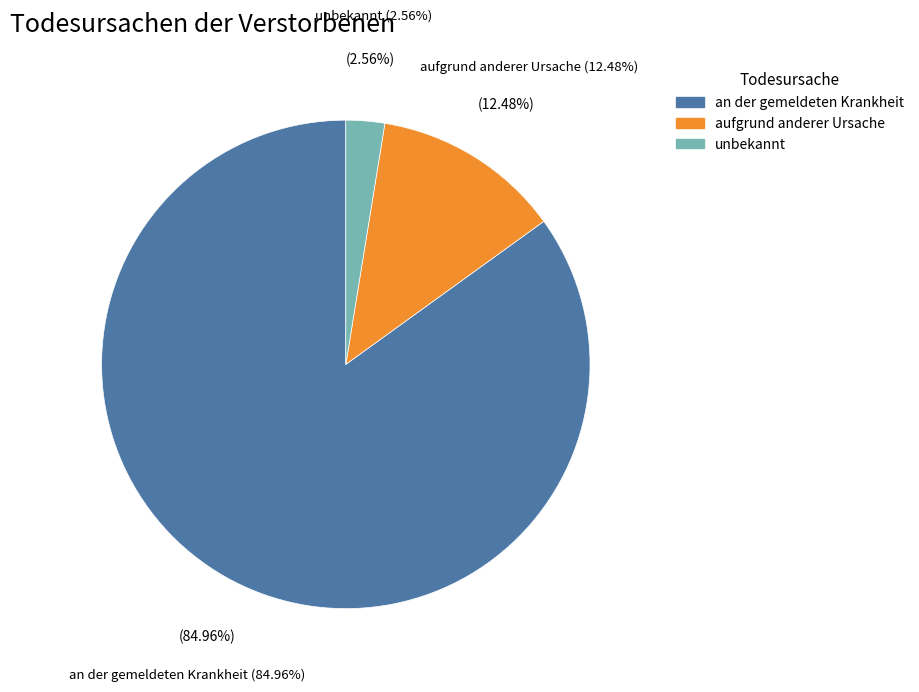

Which has a higher value, an der gemeldeten Krankheit or unbekannt?

an der gemeldeten Krankheit